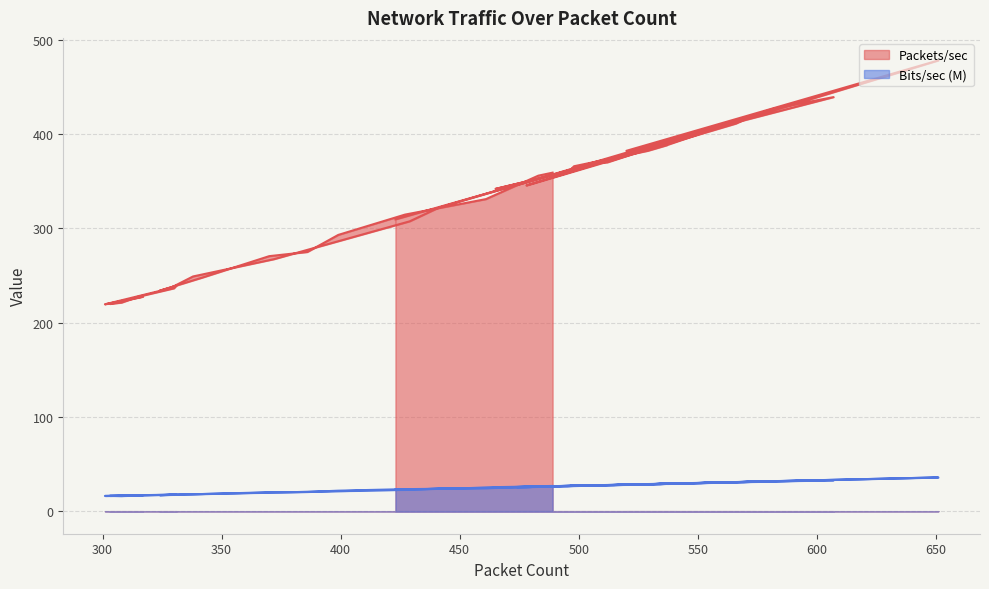

Rank the series at 489 from highest to lowest value.

Packets/sec, Bits/sec (M)